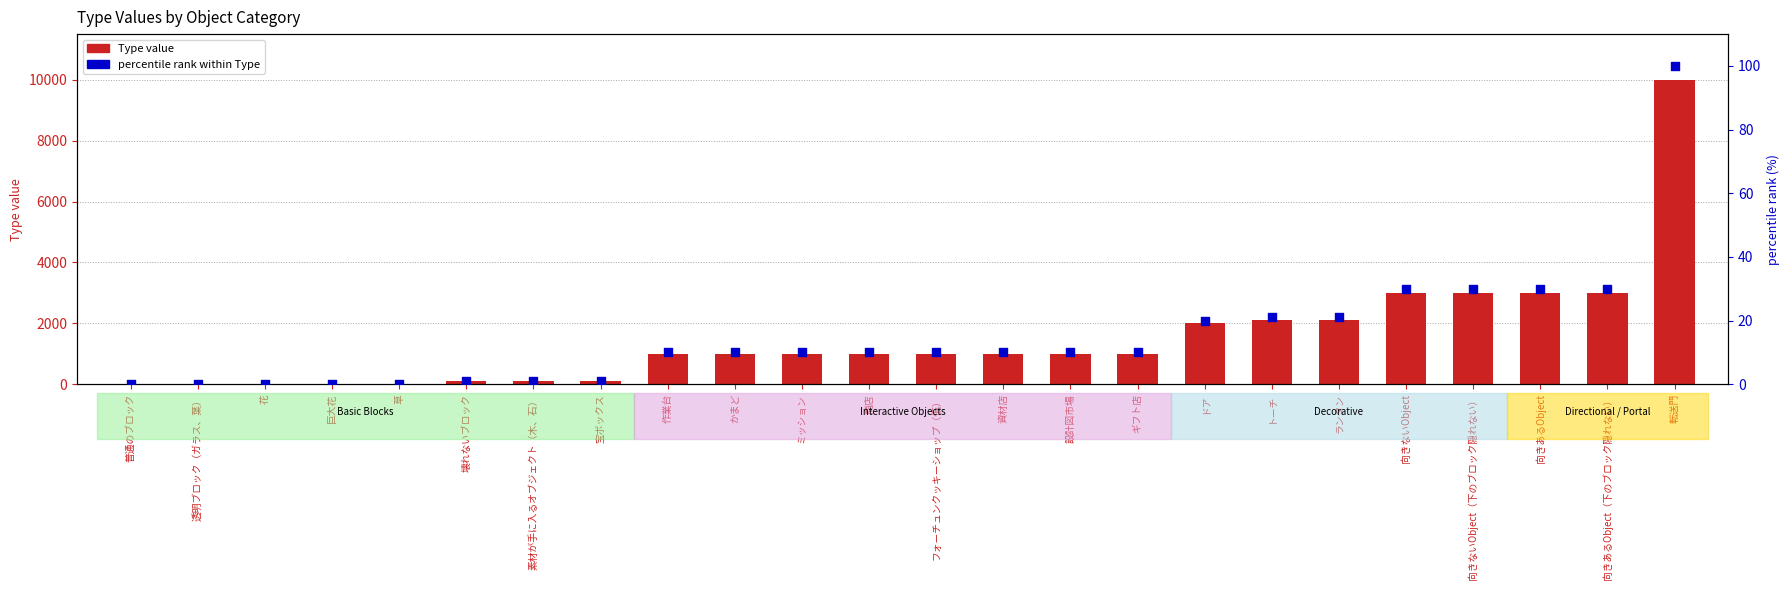

At which category is the sum across all series the highest?

転送門